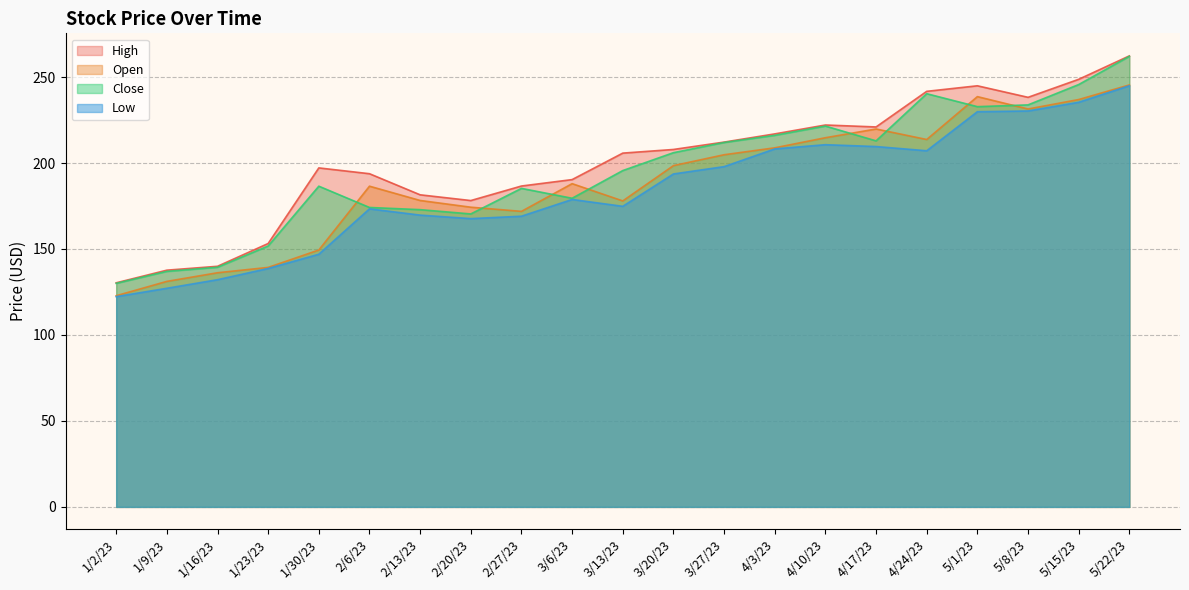

Is it true that Open equals 368.2 at 5/22/23?

False